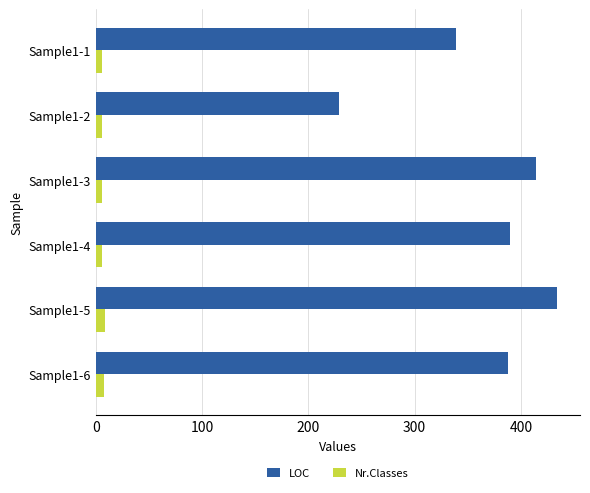

Which label corresponds to the largest value in the chart?

Sample1-5